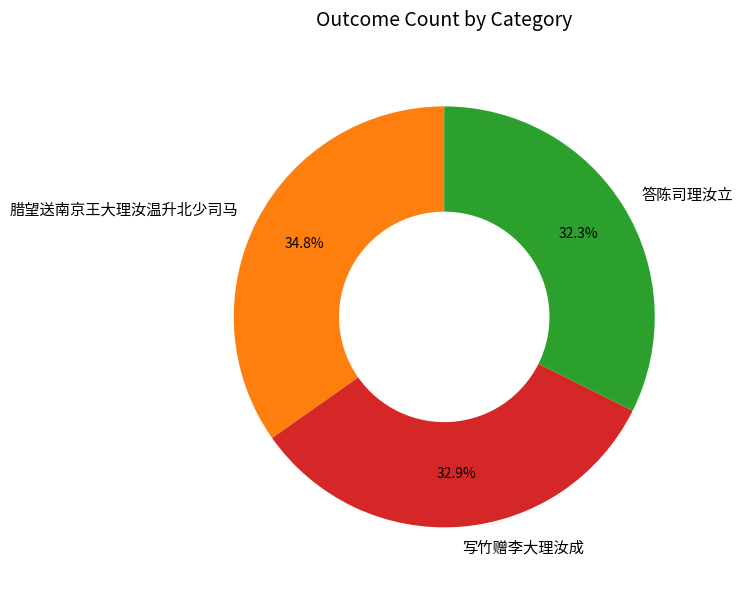

Is 答陈司理汝立 the majority of the pie?

No